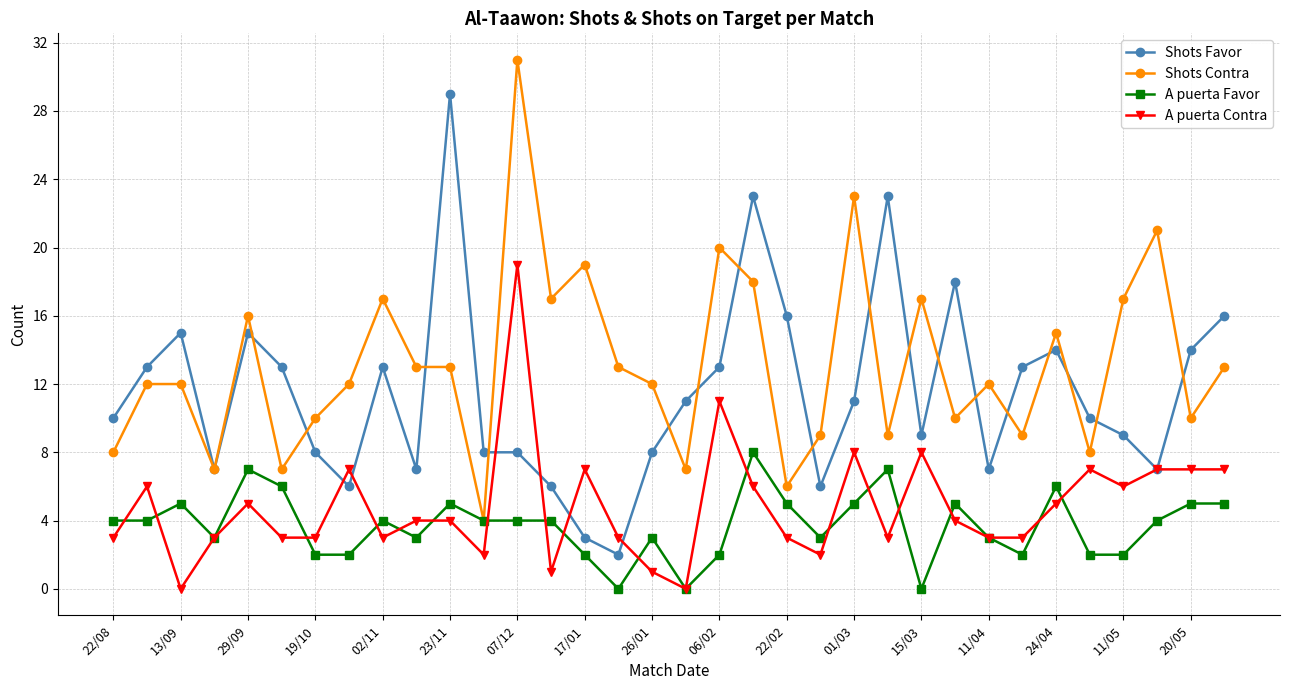

True or false: Shots Contra has more than 0 points higher than both neighbors.

True